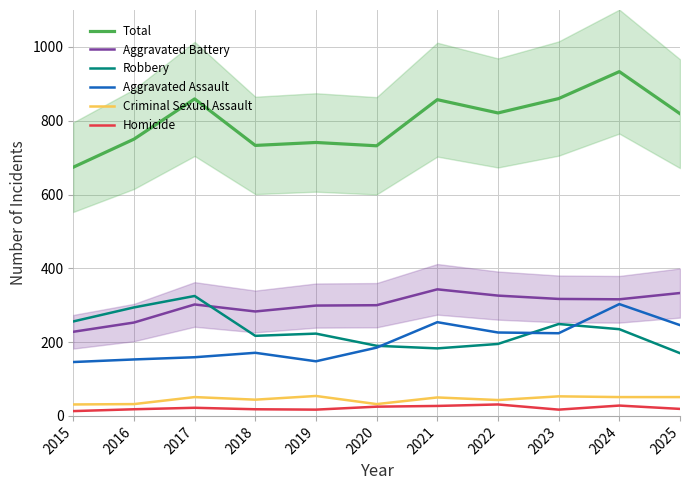

Which series has the largest total across all categories?

Total